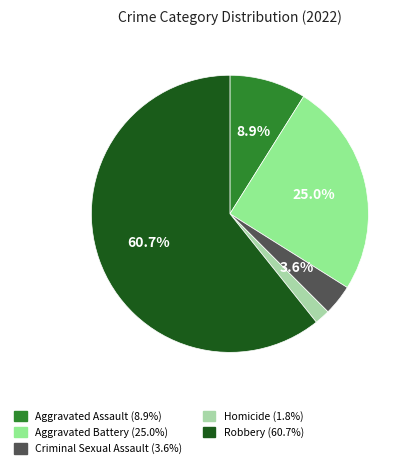

Approximately how many times larger is the value at Robbery compared to Aggravated Assault?

6.8